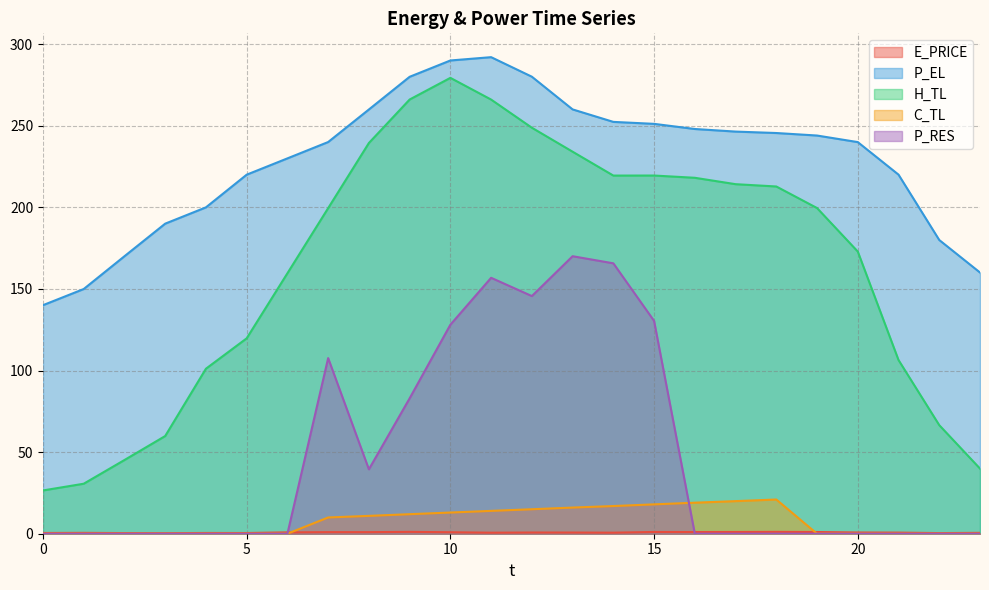

Which series has the largest total across all categories?

P_EL